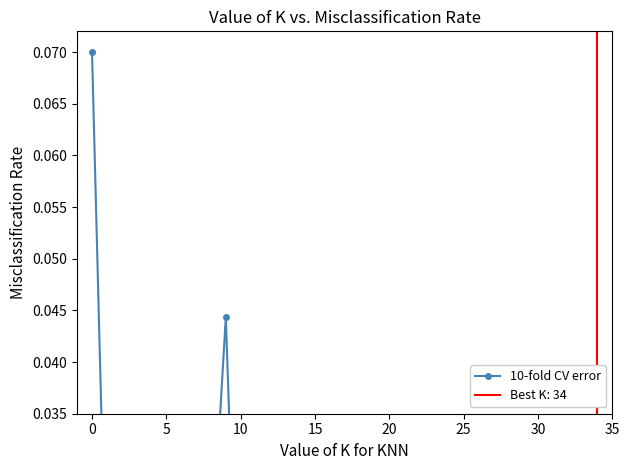

Which label corresponds to the smallest value in the chart?

34